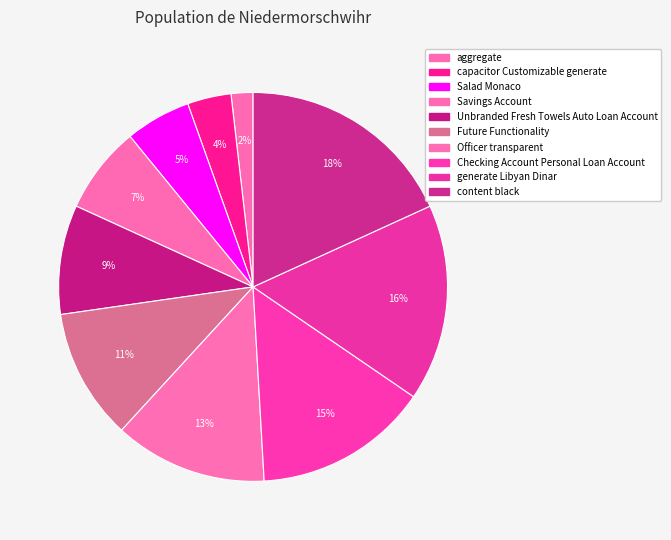

What is the largest slice in the pie chart?

content black